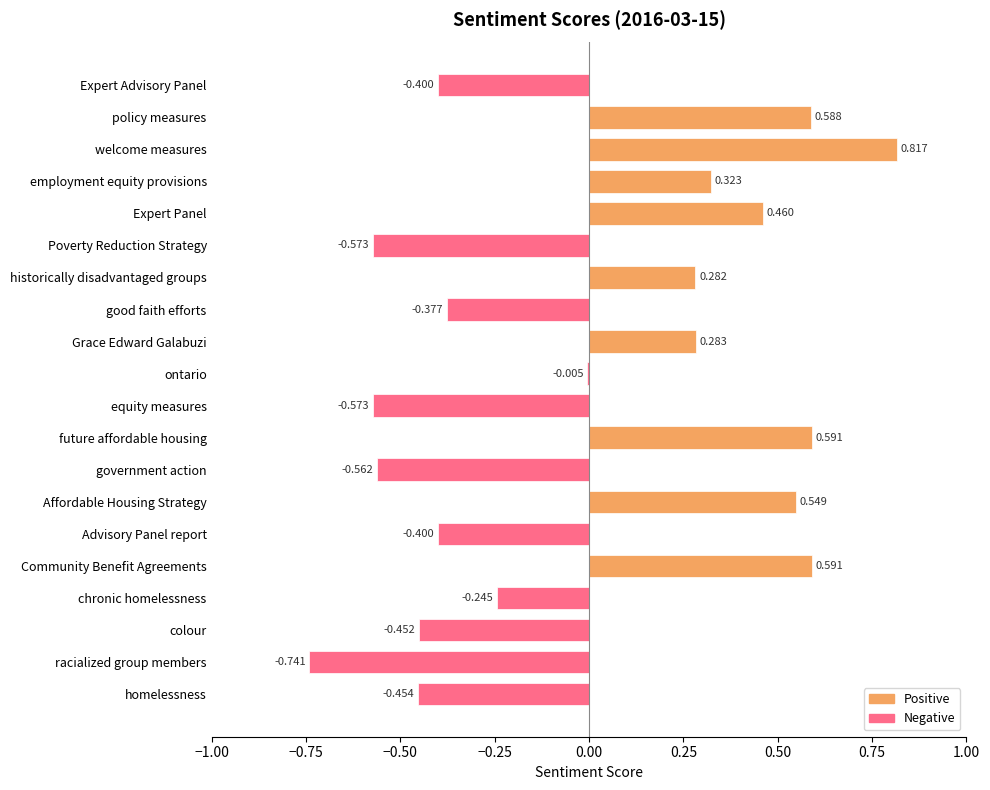

At which category does the chart reach its peak across all series?

welcome measures